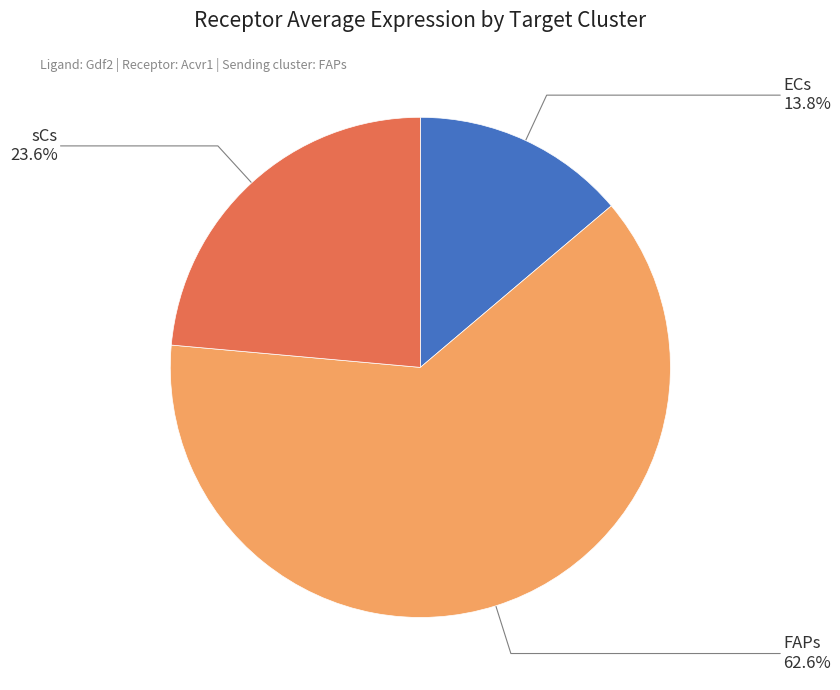

Rank the categories by value from lowest to highest.

ECs, sCs, FAPs